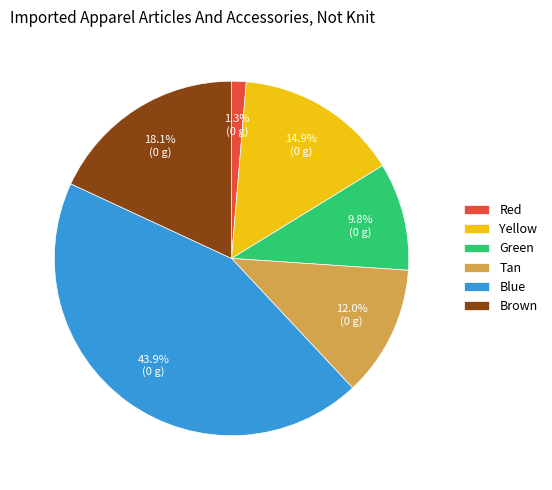

Rank the categories by value from highest to lowest.

Blue, Brown, Yellow, Tan, Green, Red